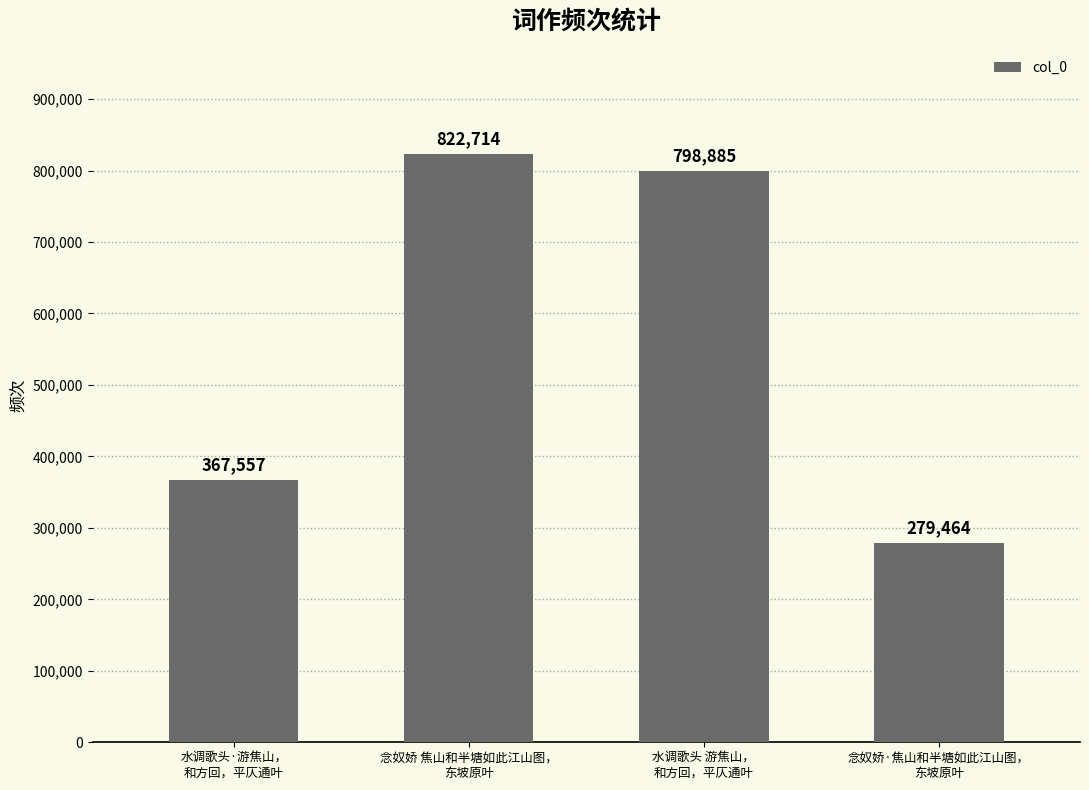

What value does the data have at 念奴娇·焦山和半塘如此江山图，
东坡原叶?

279464